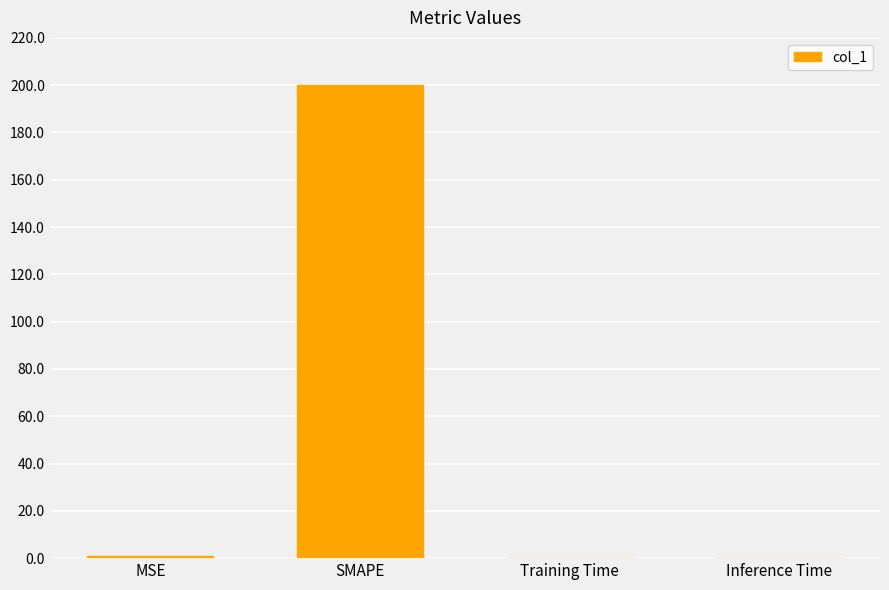

Is it true that the value at Inference Time is 0.0?

True